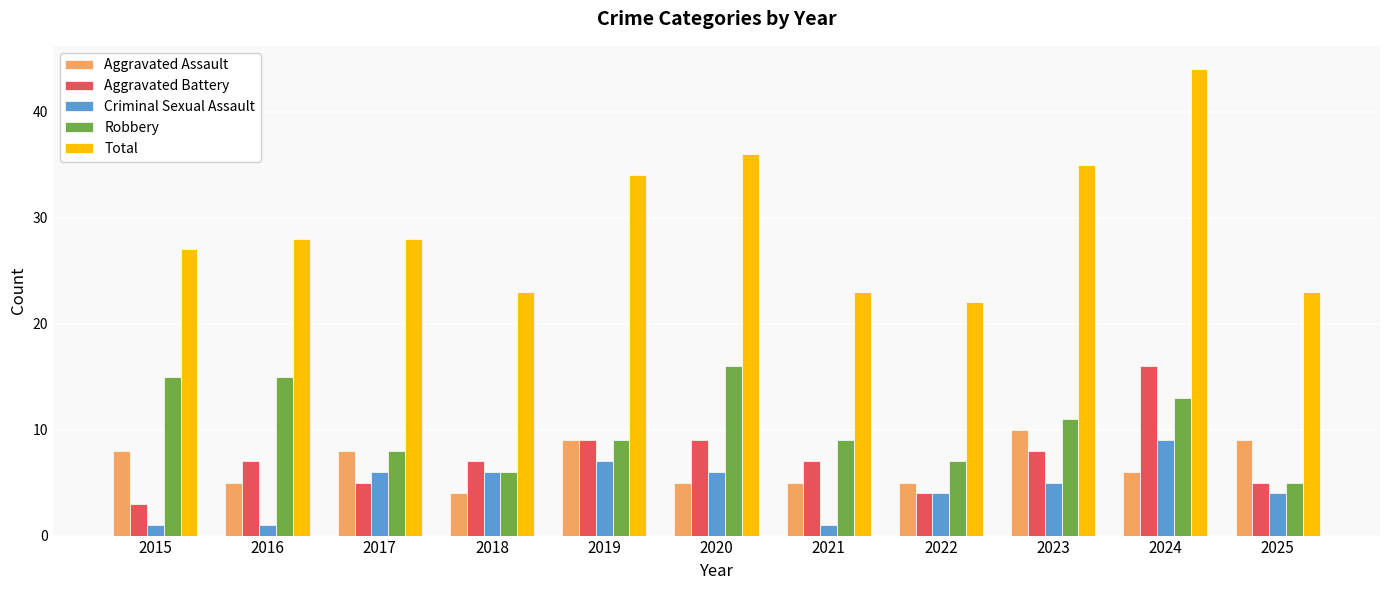

How many groups of bars are there?

11